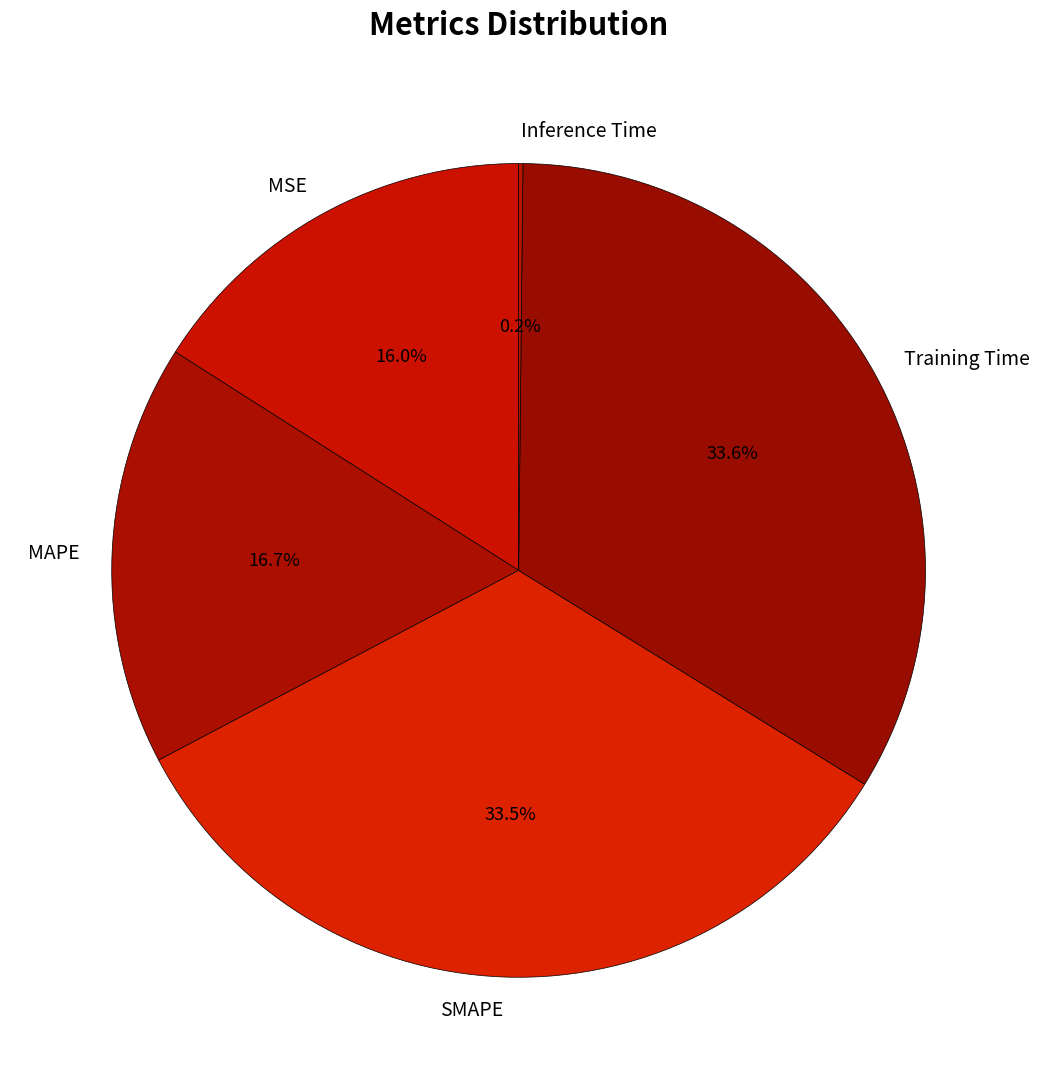

How much of the chart is everything except MAPE?

83.3%